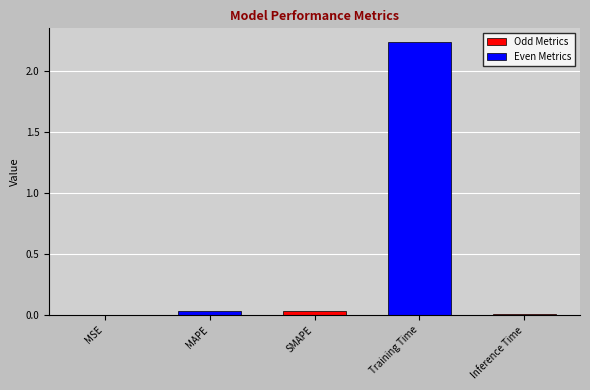

What is the change in value from MSE to Training Time?

+2.2